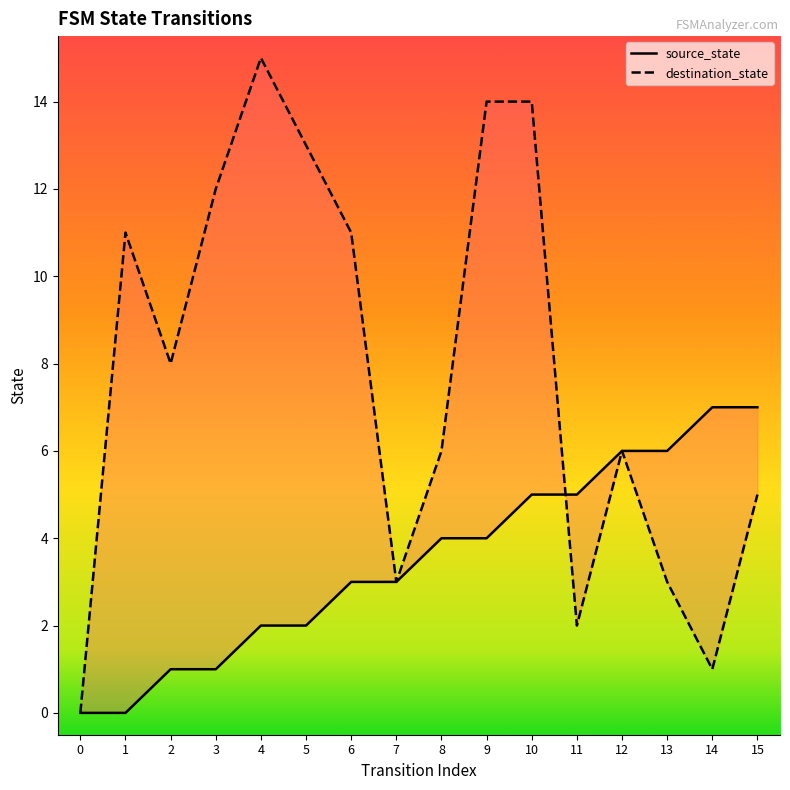

Where does the destination_state series first go above 8?

1